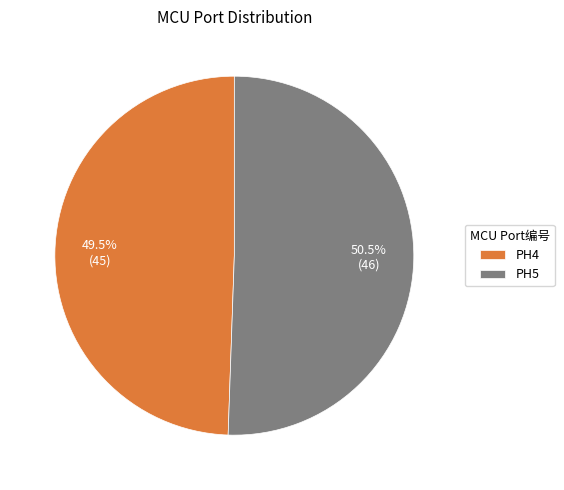

Rank the categories by value from highest to lowest.

PH5, PH4